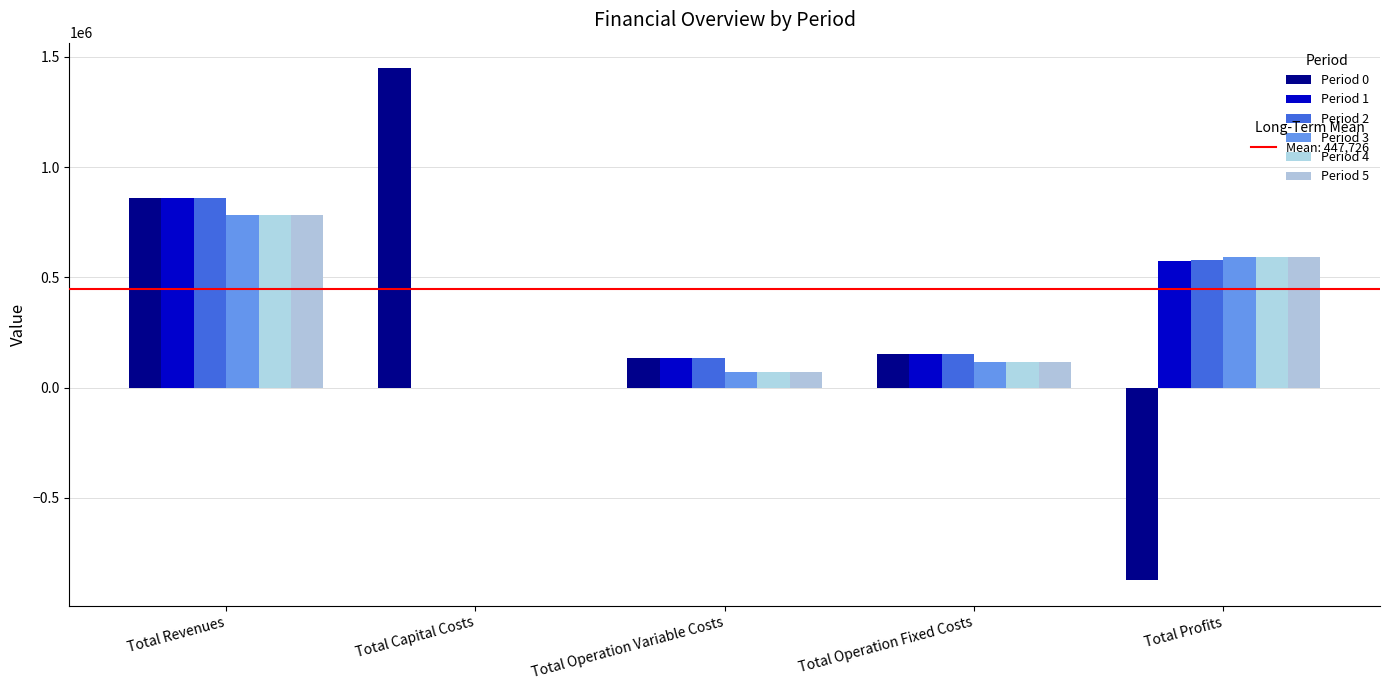

Between Total Capital Costs and Total Profits, which is larger?

Total Capital Costs